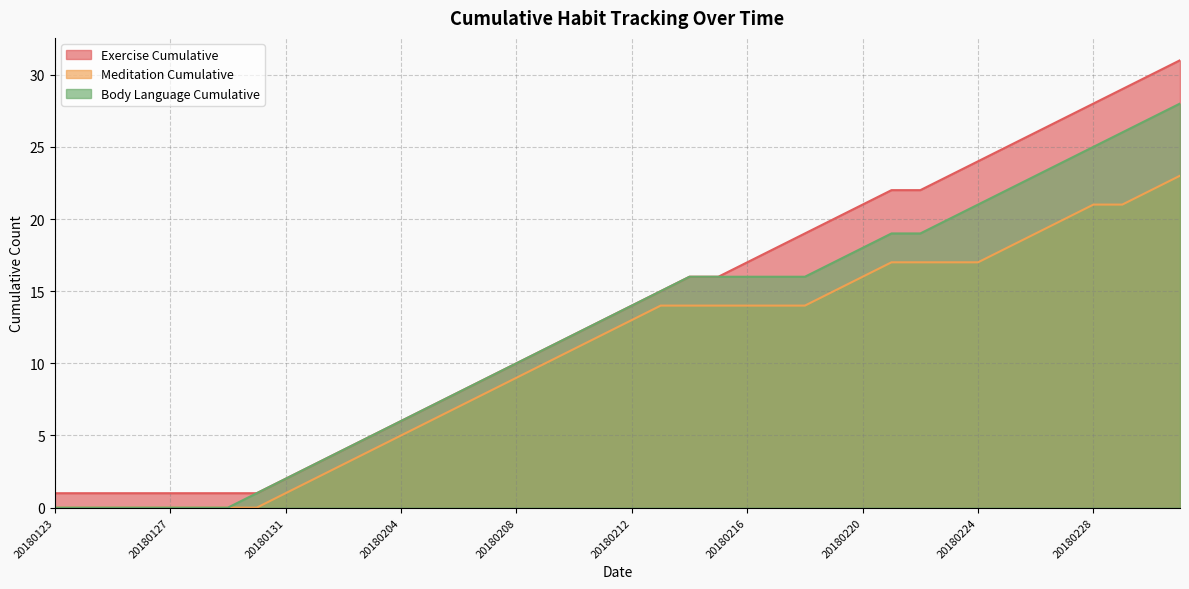

How many data points in Body Language Cumulative are above 14?

19